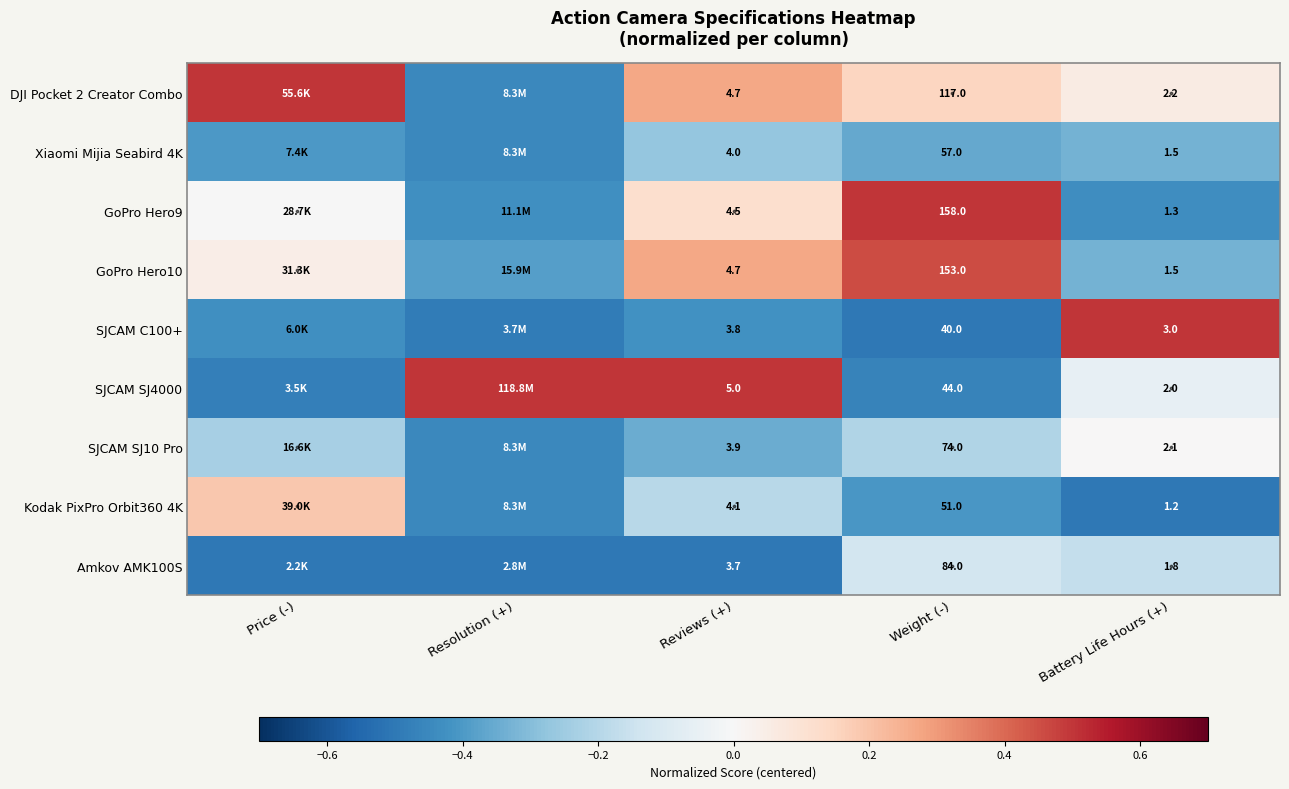

Is the value of SJCAM SJ10 Pro at Battery Life Hours (+) greater than the value of Xiaomi Mijia Seabird 4K at Reviews (+)?

No